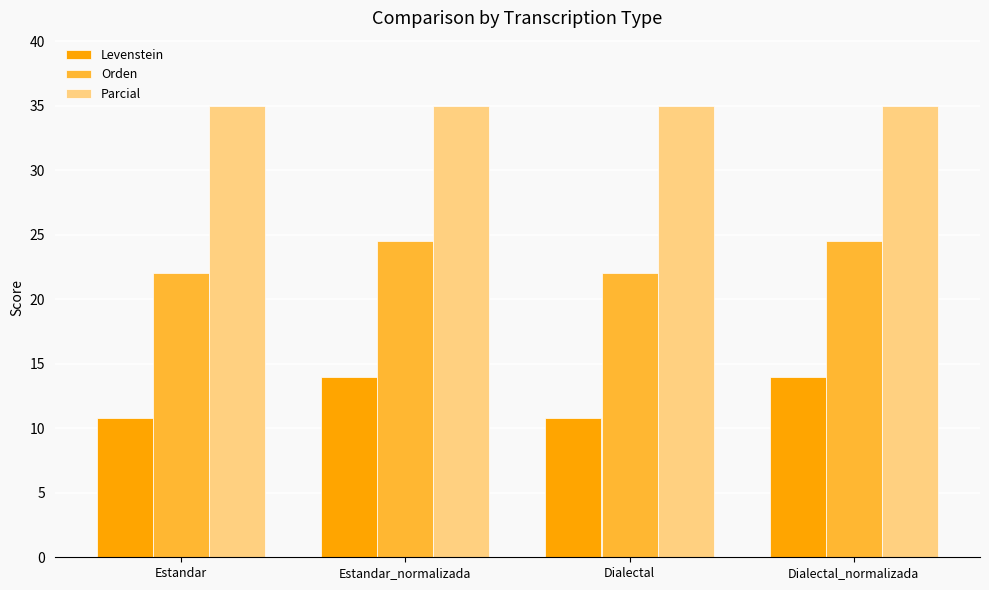

What is the minimum value shown in the chart?

10.8